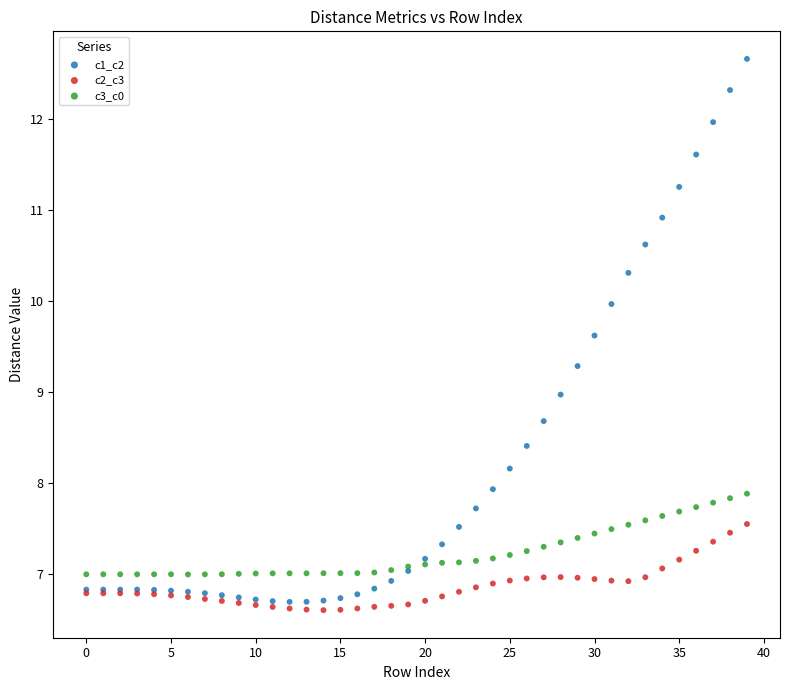

What are all the series names shown in the legend?

c1_c2, c2_c3, c3_c0